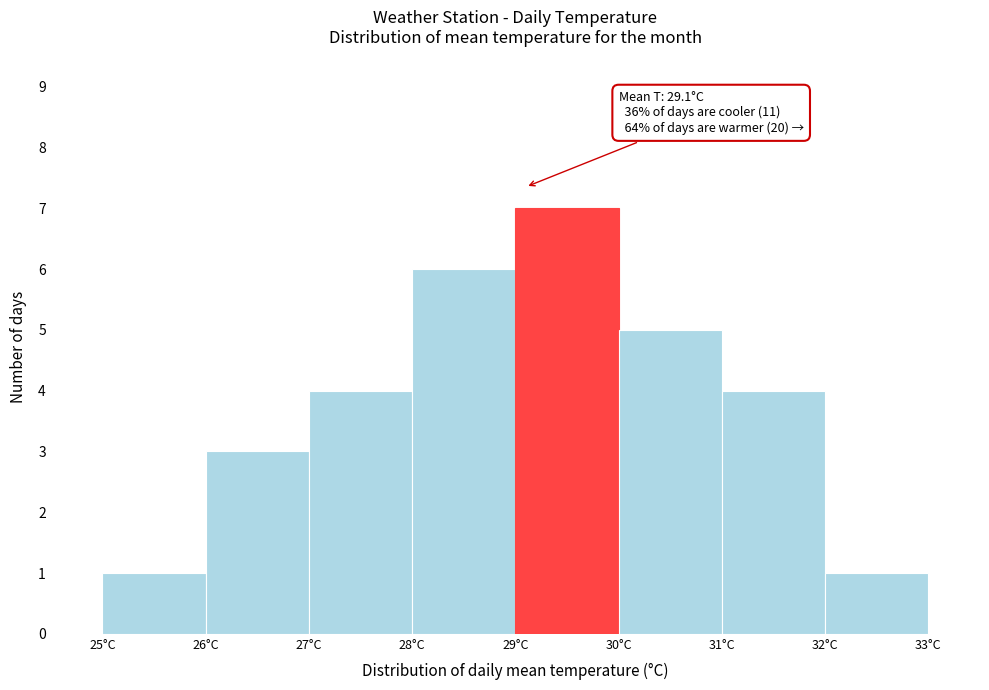

Which range on the x-axis has the tallest bar?

29 to 30